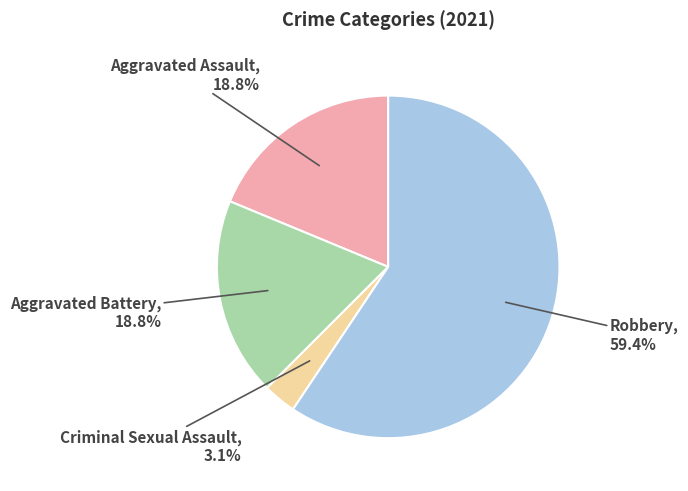

Is there a majority slice in this chart?

Yes